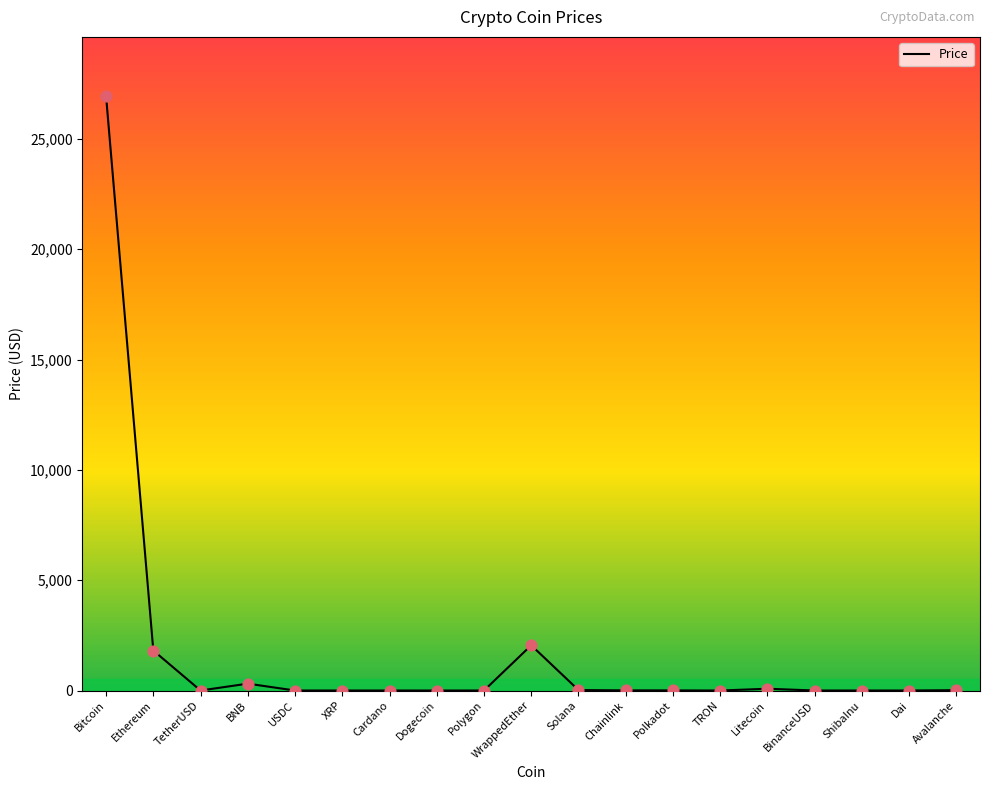

What is the difference between the maximum and minimum values?

26928.0